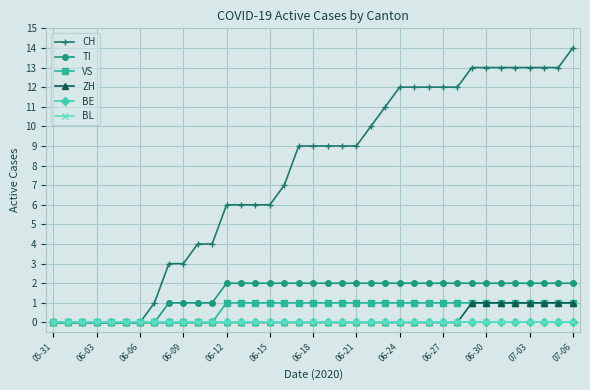

Where does the CH series first go above 9?

22